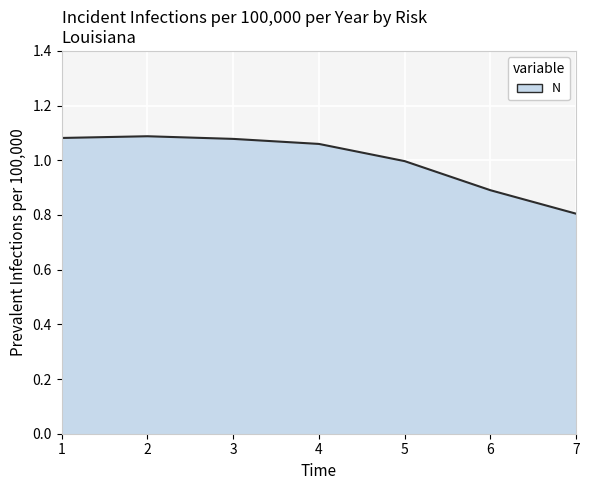

The chart shows a value of 0.3 at 7. True or false?

False